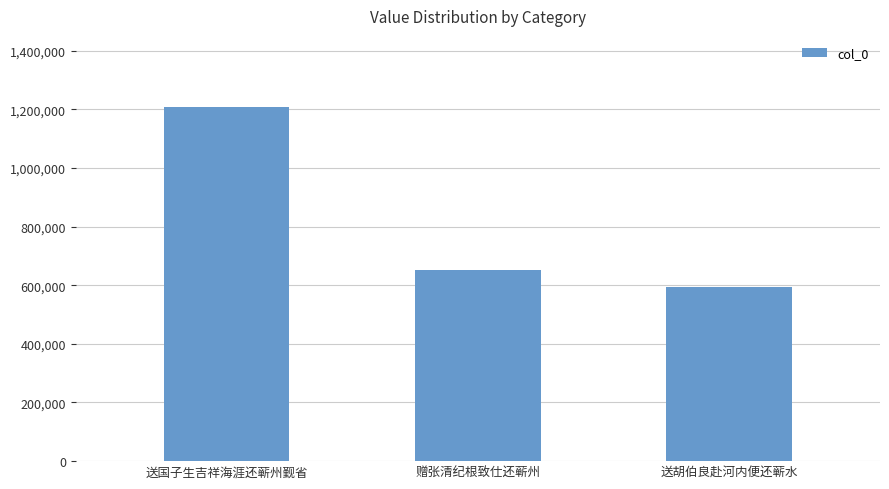

Reading left to right, extract all data points from this chart.

送国子生吉祥海涯还蕲州觐省=1208532	赠张清纪根致仕还蕲州=650582	送胡伯良赴河内便还蕲水=593945